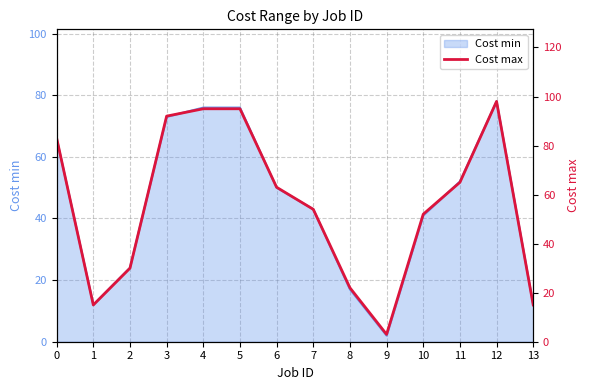

What is the difference between the maximum and minimum values?

95